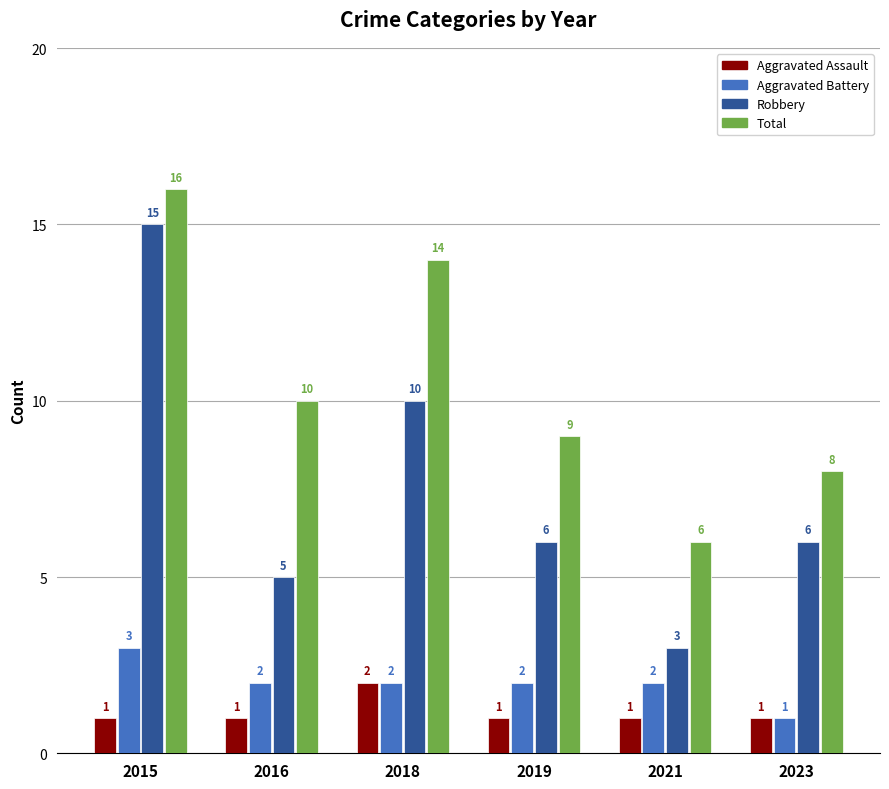

How many bars are there in total?

24